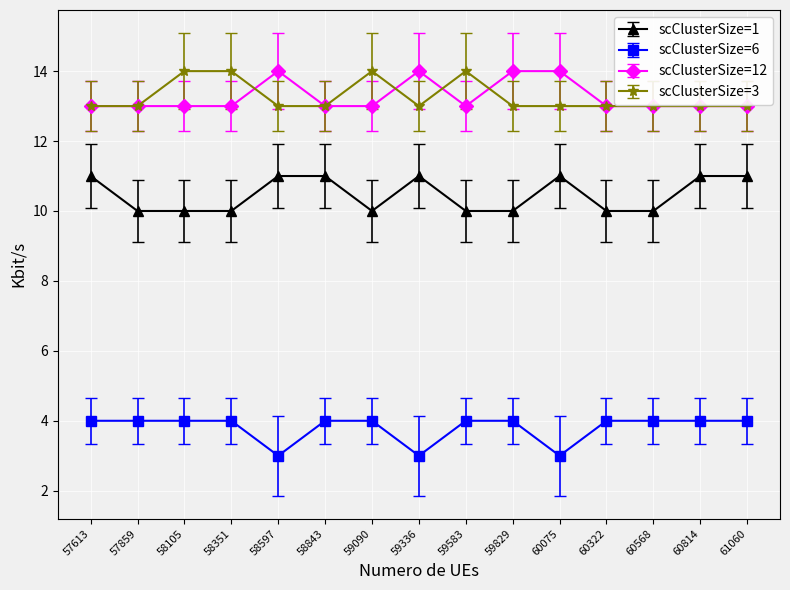

What is the total value across all series at 60568?

40